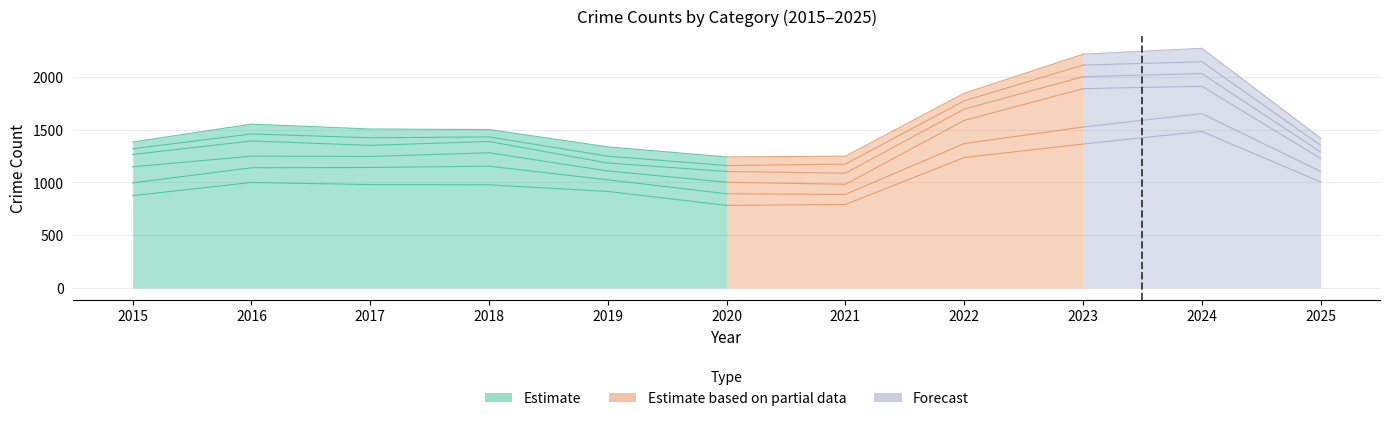

Reading right to left, transcribe all the data shown in this chart.

Theft: 2025=1004	2024=1482	2023=1363	2022=1235	2021=791	2020=782	2019=914	2018=977	2017=979	2016=999	2015=874
Burglary: 2025=99	2024=169	2023=161	2022=132	2021=95	2020=110	2019=110	2018=176	2017=162	2016=139	2015=121
Motor Vehicle Theft: 2025=124	2024=259	2023=363	2022=219	2021=96	2020=109	2019=84	2018=127	2017=104	2016=110	2015=152
Robbery: 2025=61	2024=120	2023=113	2022=108	2021=105	2020=102	2019=75	2018=107	2017=105	2016=144	2015=117
Aggravated Assault: 2025=63	2024=112	2023=110	2022=78	2021=86	2020=56	2019=65	2018=43	2017=72	2016=66	2015=54
Aggravated Battery: 2025=68	2024=127	2023=103	2022=71	2021=75	2020=82	2019=88	2018=70	2017=83	2016=93	2015=64